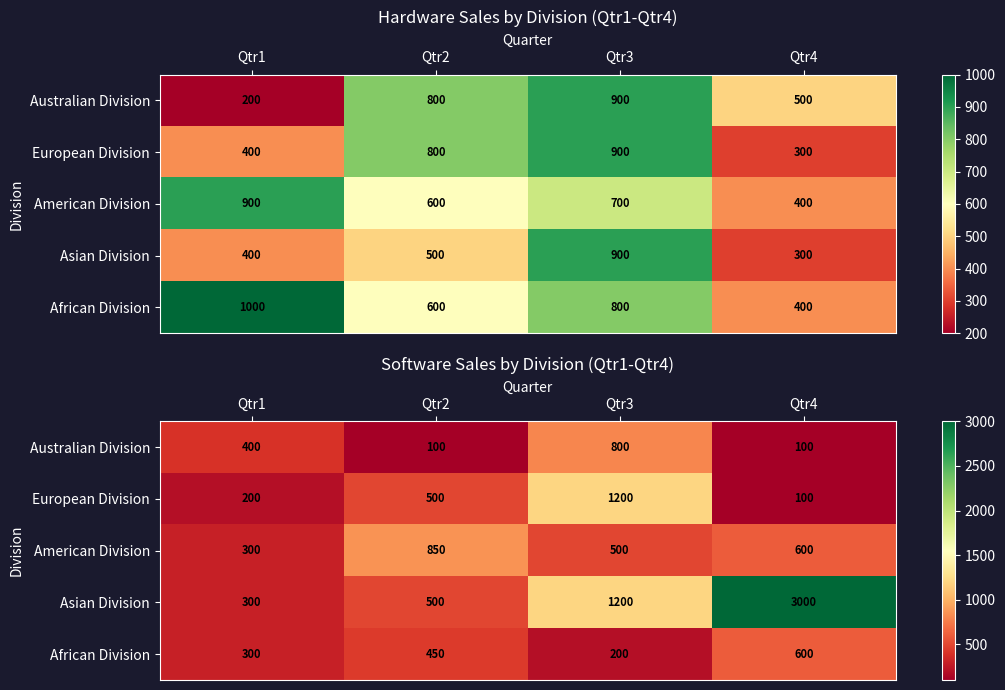

How many American Division values are between 500 and 850?

3